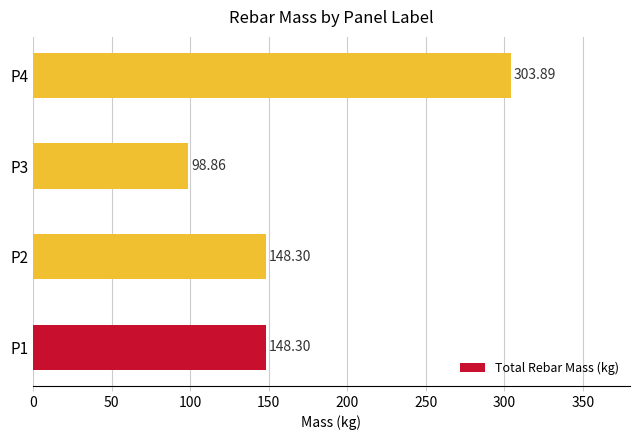

Which has a higher value, P4 or P3?

P4